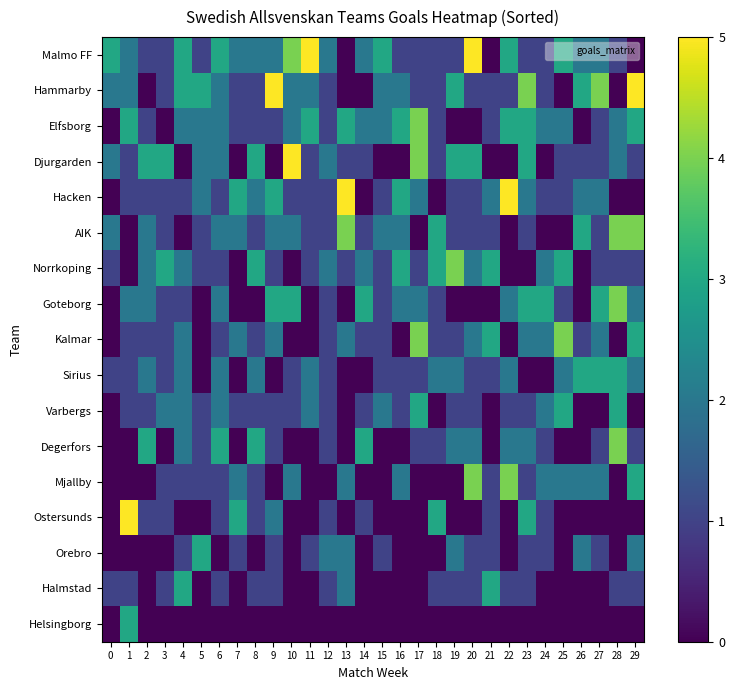

Between 28 and 29, which series saw the biggest shift?

Hammarby